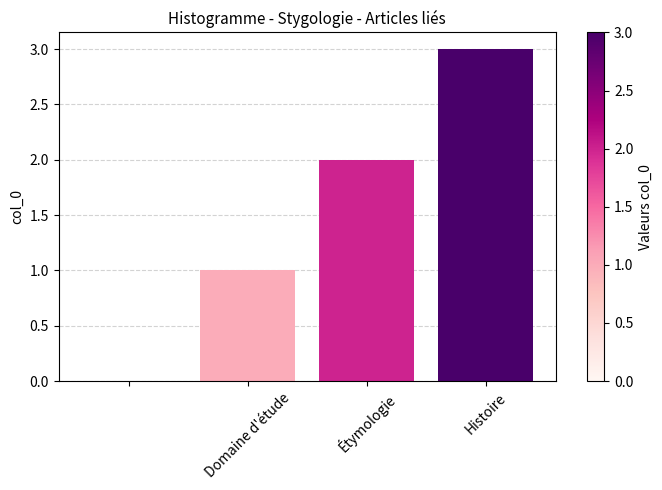

What is the greatest value displayed?

3